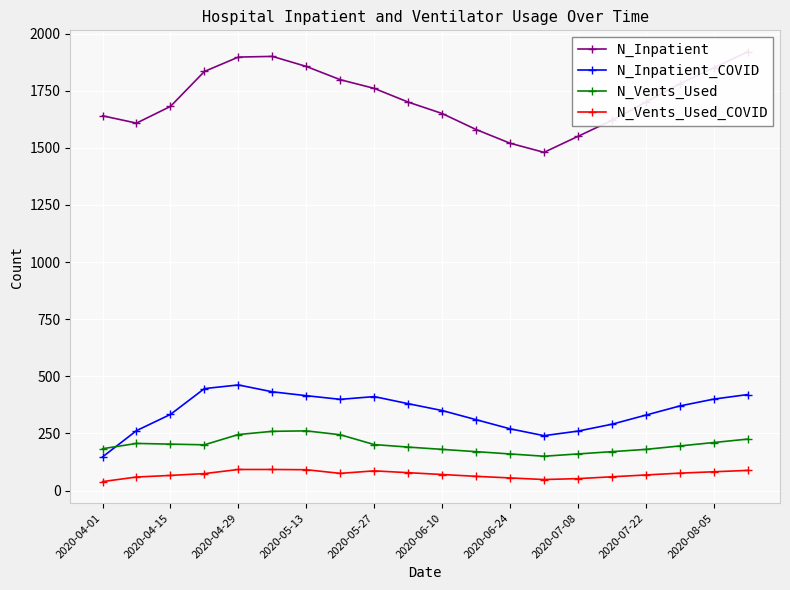

What is the average value of the N_Vents_Used series?

200